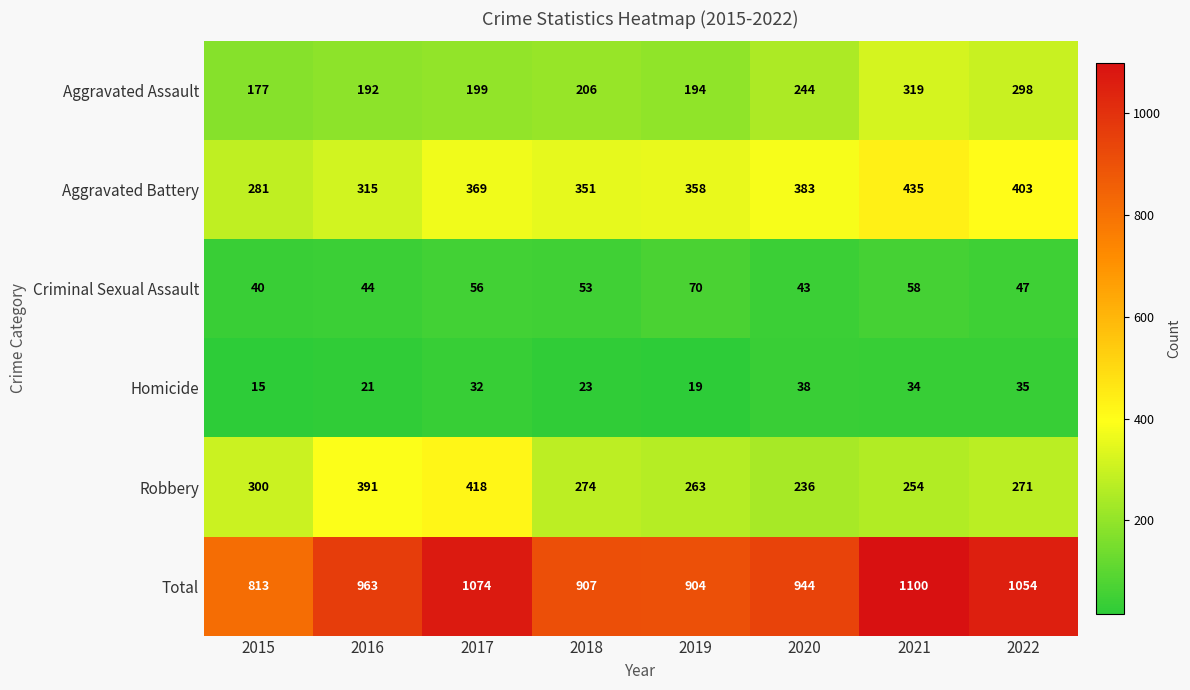

Which series has the widest spread of values?

Total